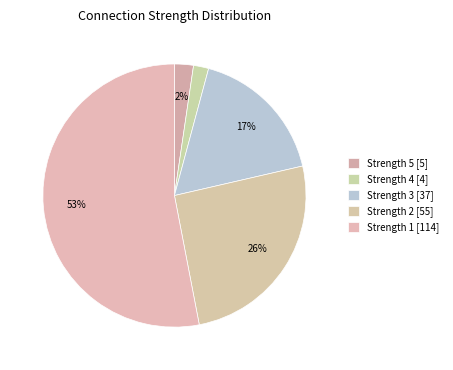

Count the number of slices in the pie.

5